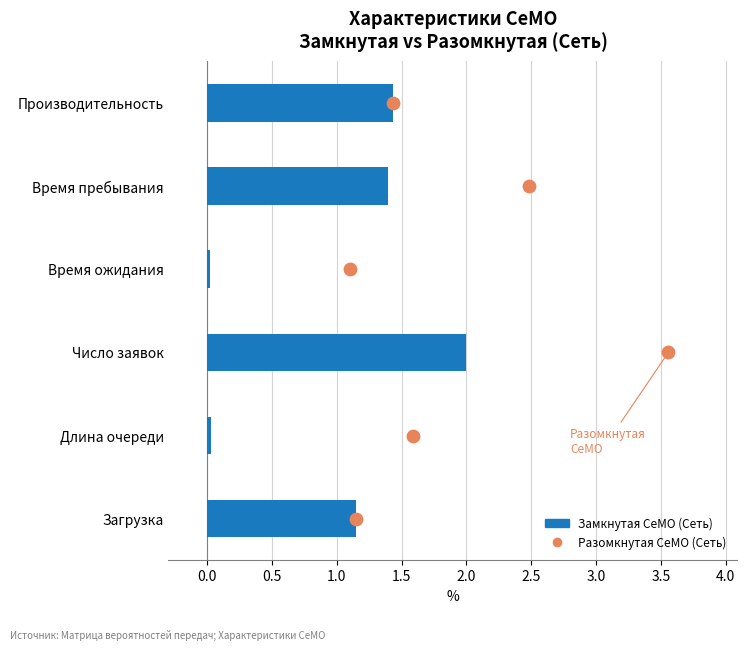

Which series reaches the maximum Y coordinate?

Разомкнутая СеМО (Сеть)